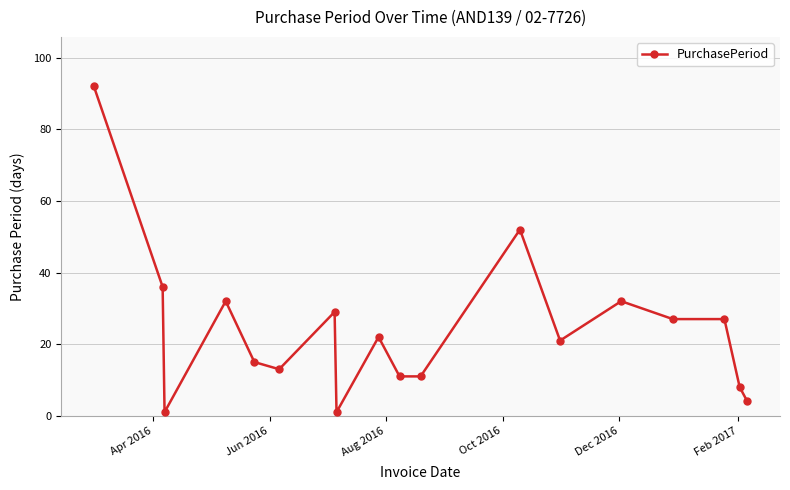

How many lines are shown in the chart?

1